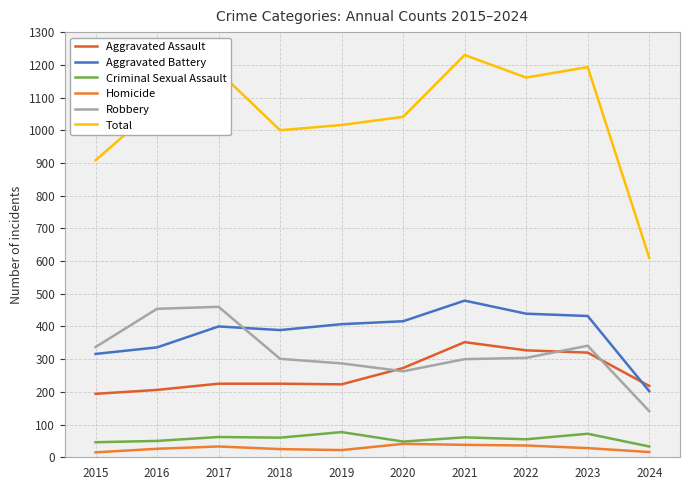

What are all the series names shown in the legend?

Aggravated Assault, Aggravated Battery, Criminal Sexual Assault, Homicide, Robbery, Total